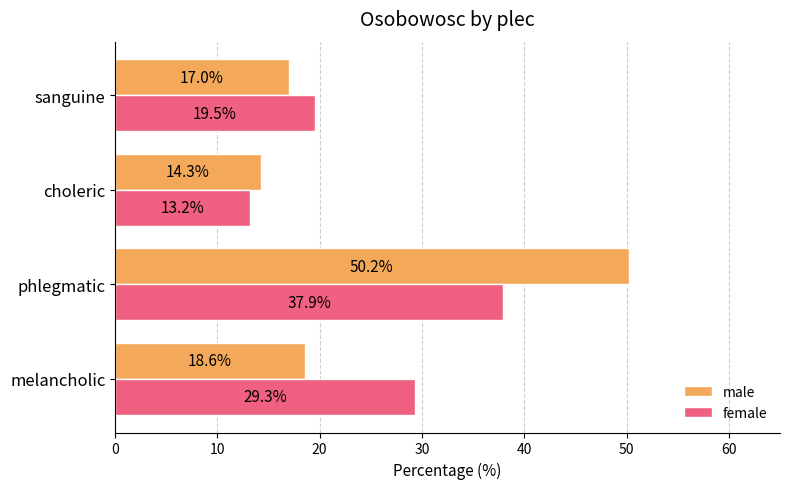

What is the sum of all male values?

100.0